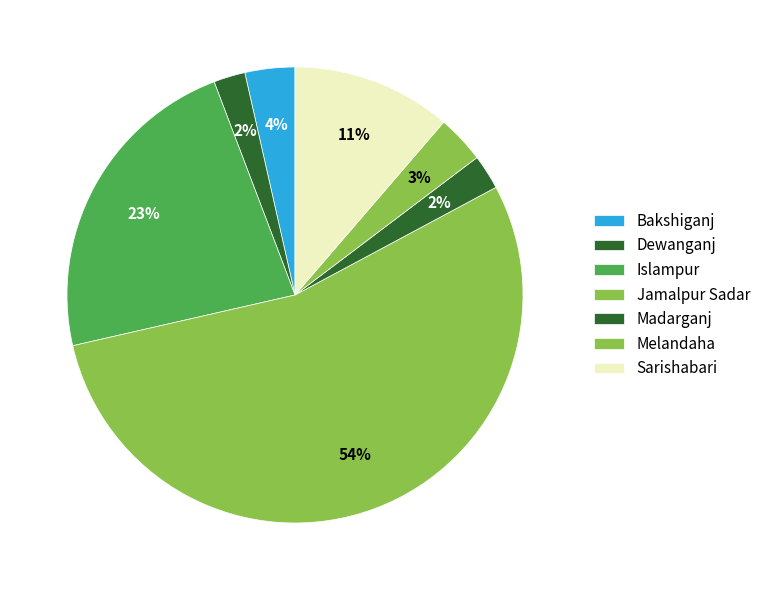

Rank the categories by value from highest to lowest.

Jamalpur Sadar, Islampur, Sarishabari, Bakshiganj, Melandaha, Madarganj, Dewanganj